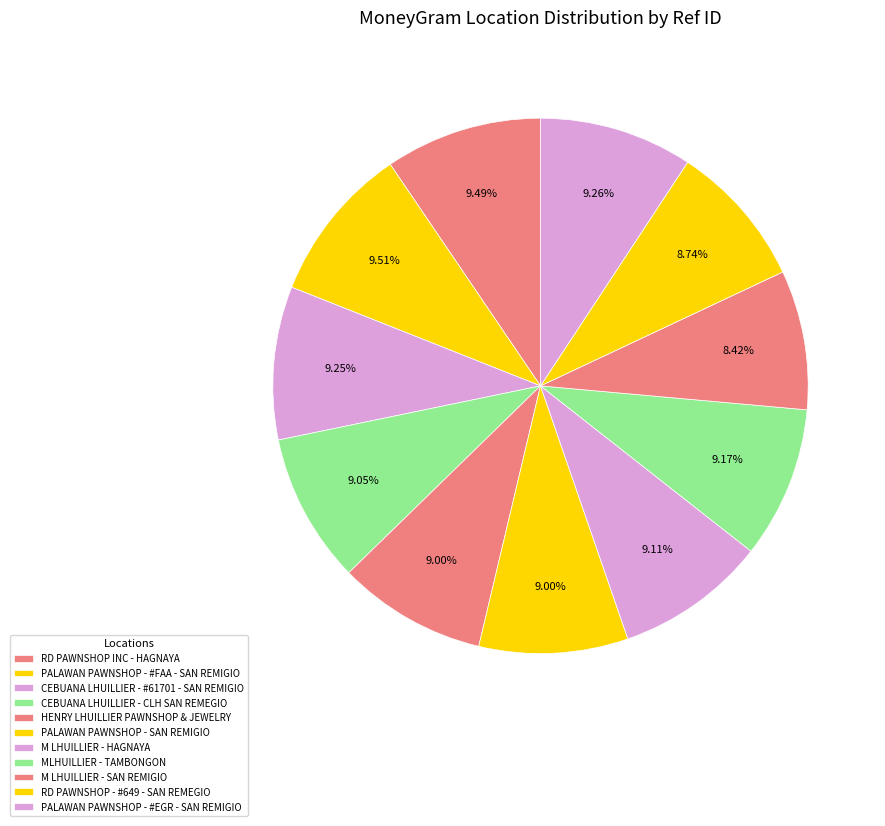

Is it true that HENRY LHUILLIER PAWNSHOP & JEWELRY is 20% of the pie?

False